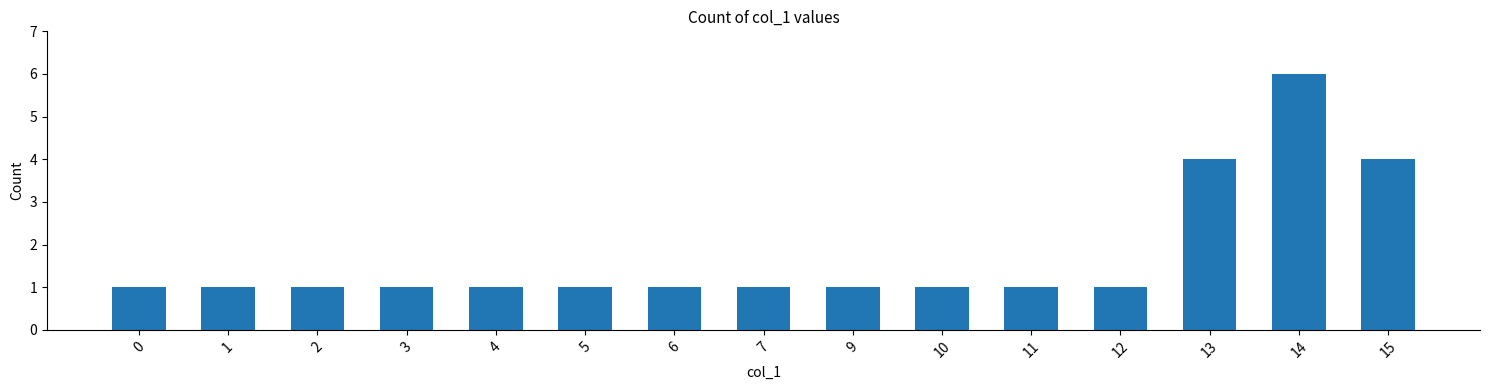

Reading left to right, transcribe all the data shown in this chart.

0=1	1=1	2=1	3=1	4=1	5=1	6=1	7=1	9=1	10=1	11=1	12=1	13=4	14=6	15=4